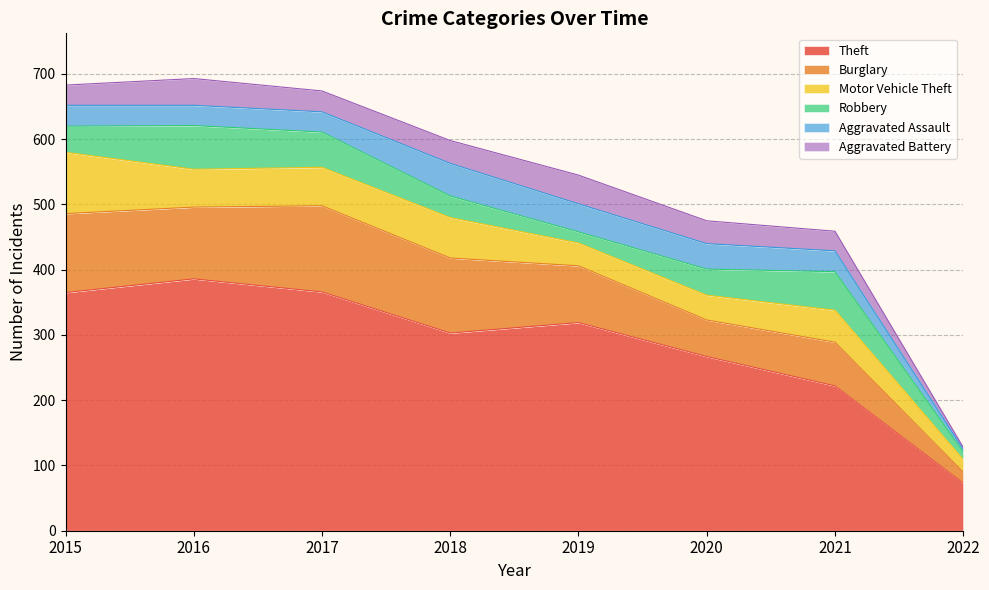

Rank the categories by Robbery value from highest to lowest.

2016, 2021, 2017, 2015, 2020, 2018, 2019, 2022